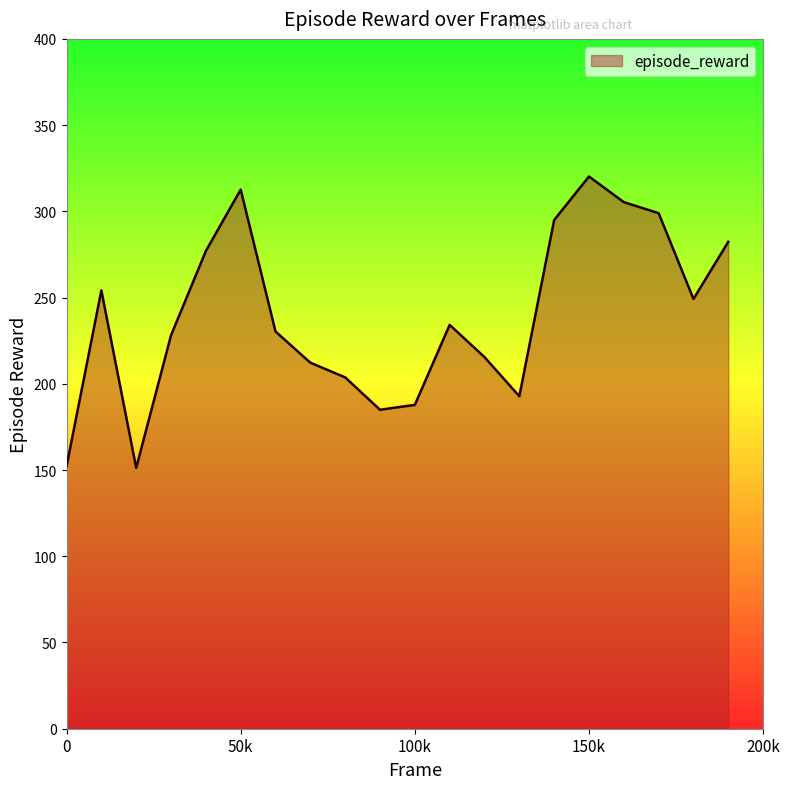

How many categories are shown in the chart?

20